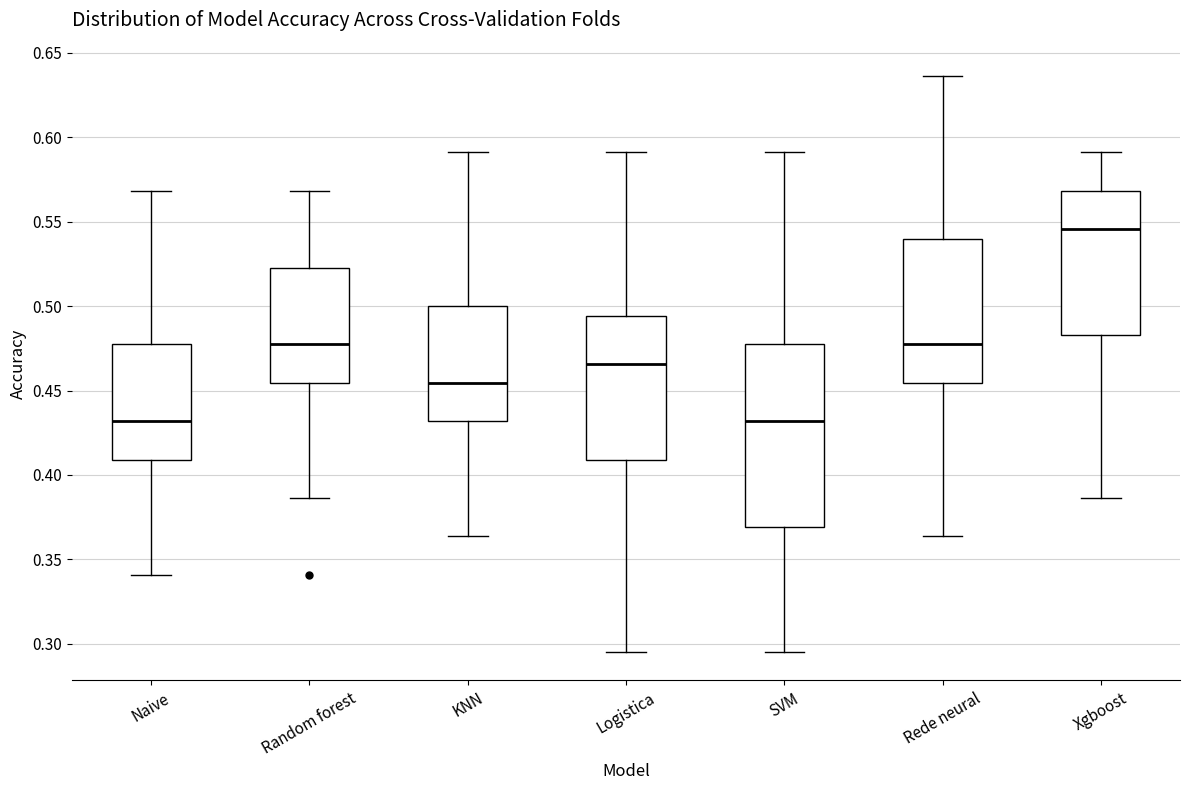

Reading left to right, read every box against the y-axis: the position of its median line, the range the box covers, and the ends of its whiskers. The values are not printed on the chart, so give them approximately, as read against the axis.

Naive: median 0.430, box 0.410 to 0.475, whiskers 0.340 to 0.570
Random forest: median 0.475, box 0.455 to 0.525, whiskers 0.385 to 0.570
KNN: median 0.455, box 0.430 to 0.500, whiskers 0.365 to 0.590
Logistica: median 0.465, box 0.410 to 0.495, whiskers 0.295 to 0.590
SVM: median 0.430, box 0.370 to 0.475, whiskers 0.295 to 0.590
Rede neural: median 0.475, box 0.455 to 0.540, whiskers 0.365 to 0.635
Xgboost: median 0.545, box 0.485 to 0.570, whiskers 0.385 to 0.590